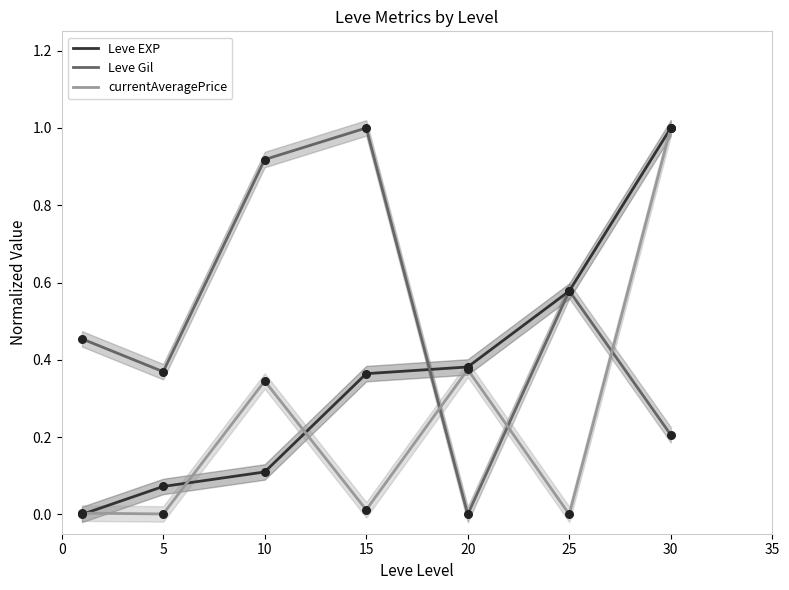

Which series reaches the maximum Y coordinate?

Leve EXP